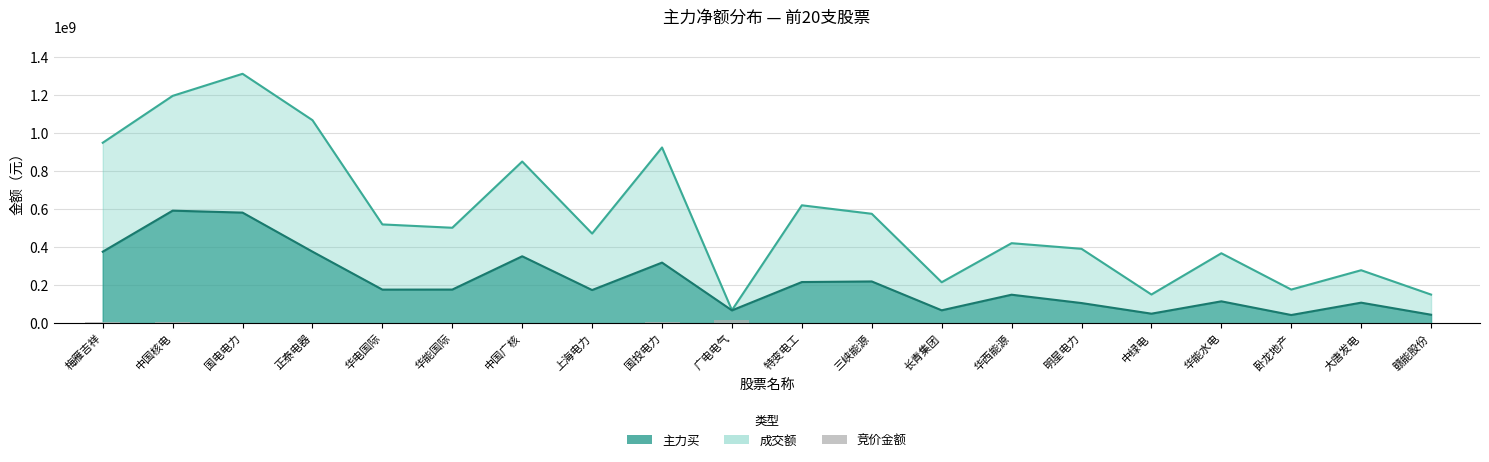

Is it true that the value at 国电电力 is 1156978?

False